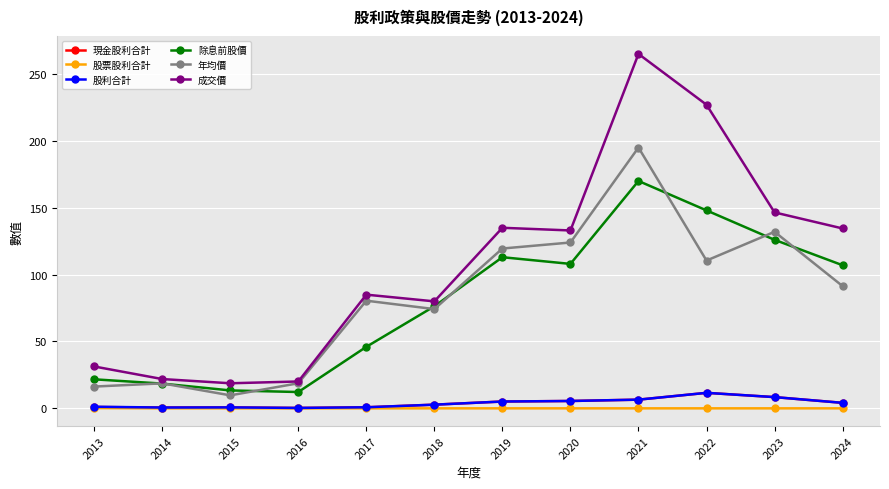

Is the value of 除息前股價 at 2019 greater than the value of 股利合計 at 2014?

Yes